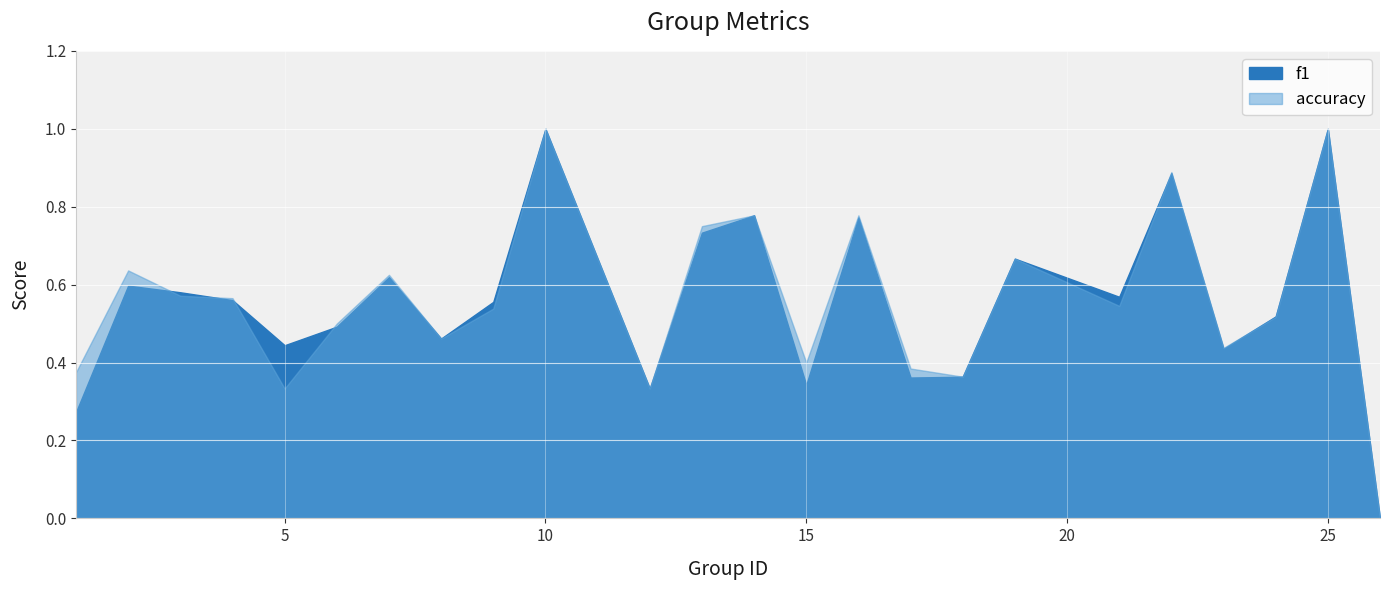

What are all the series names shown in the legend?

f1, accuracy